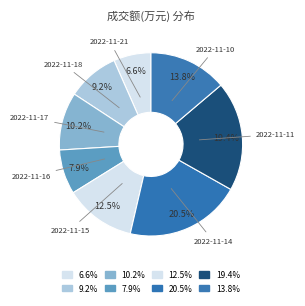

Is it true that 2022-11-21 is 1% of the pie?

False